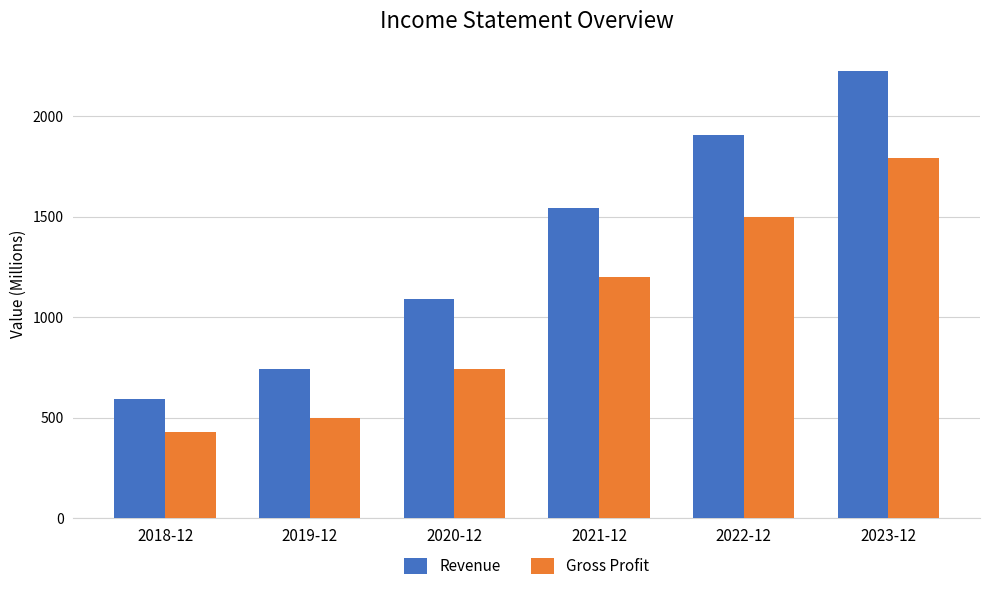

What is the average value of the Revenue series?

1350.6